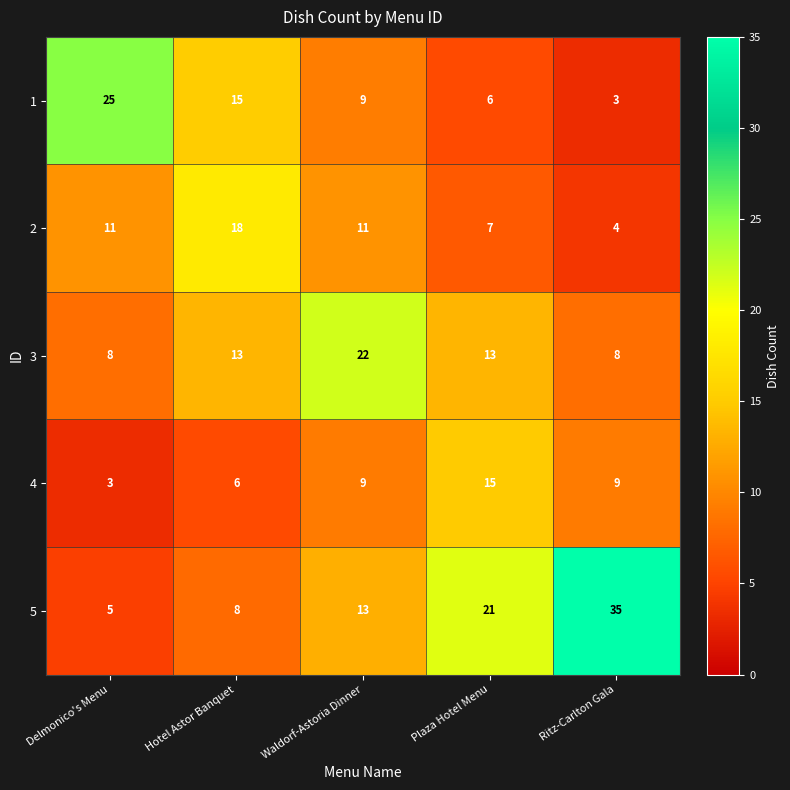

True or false: 1 has a value of 25 at Delmonico's Menu.

True